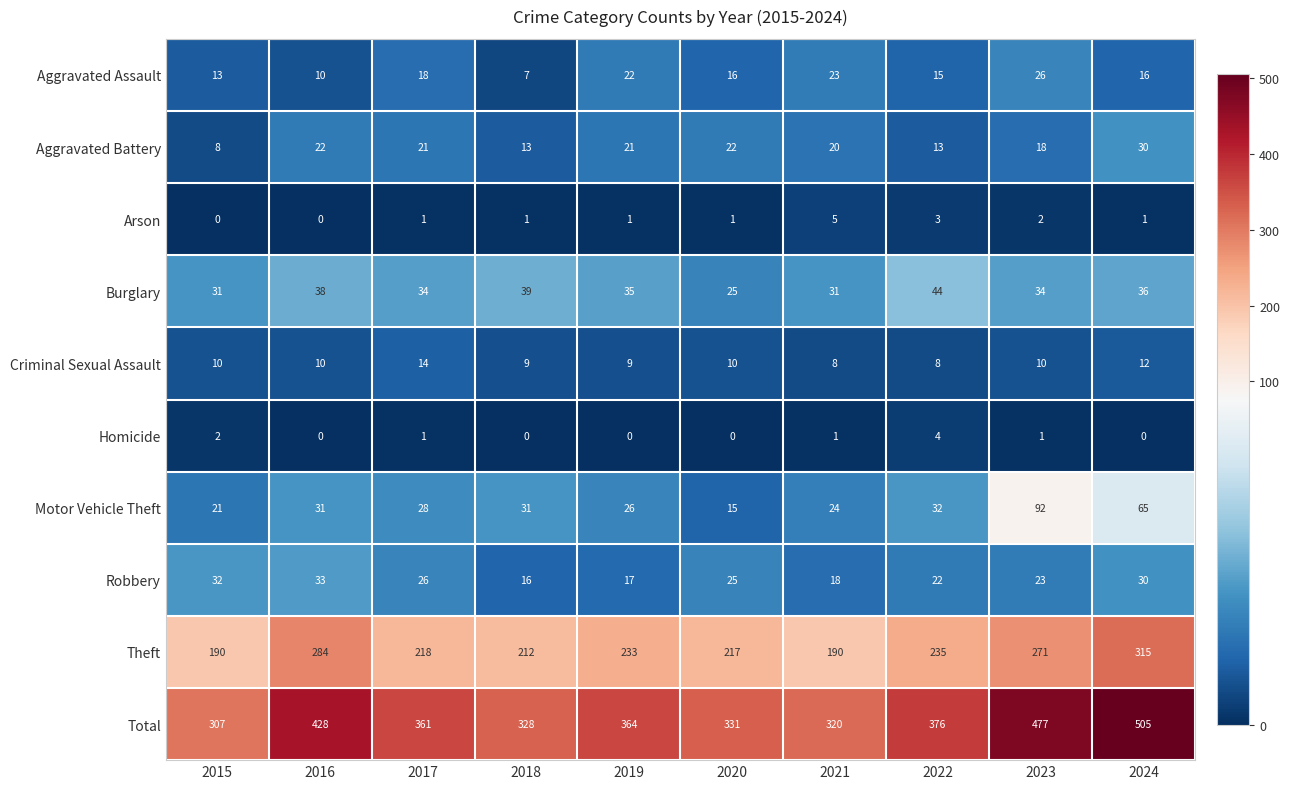

At how many categories does at least one series exceed 357?

6